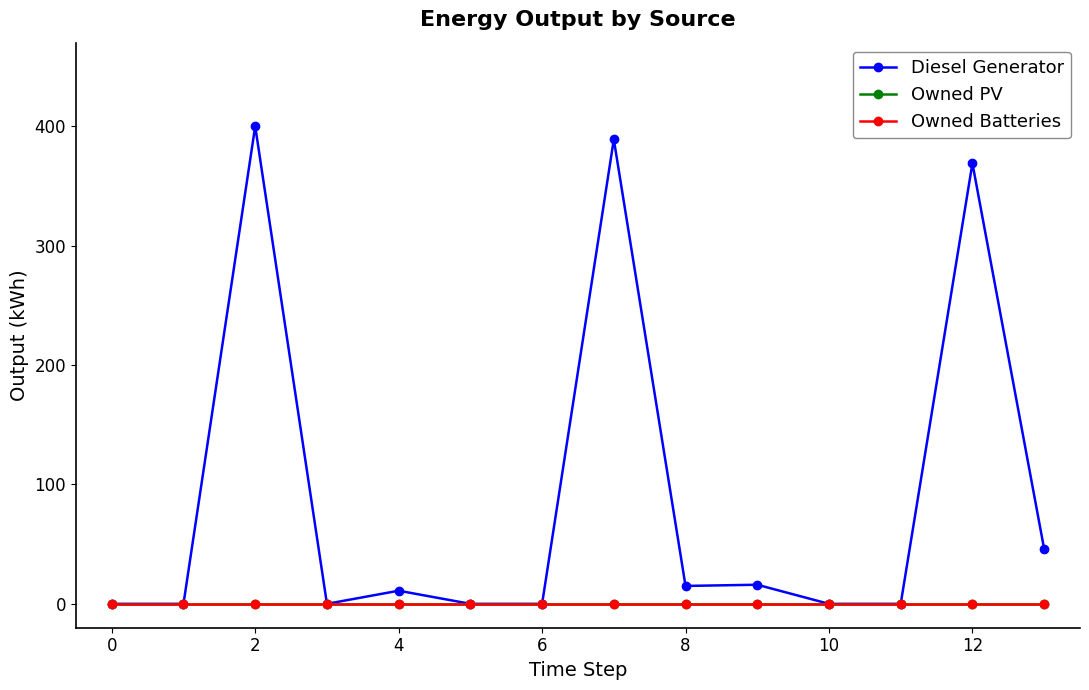

What is the label of the 10th point from the left?

9